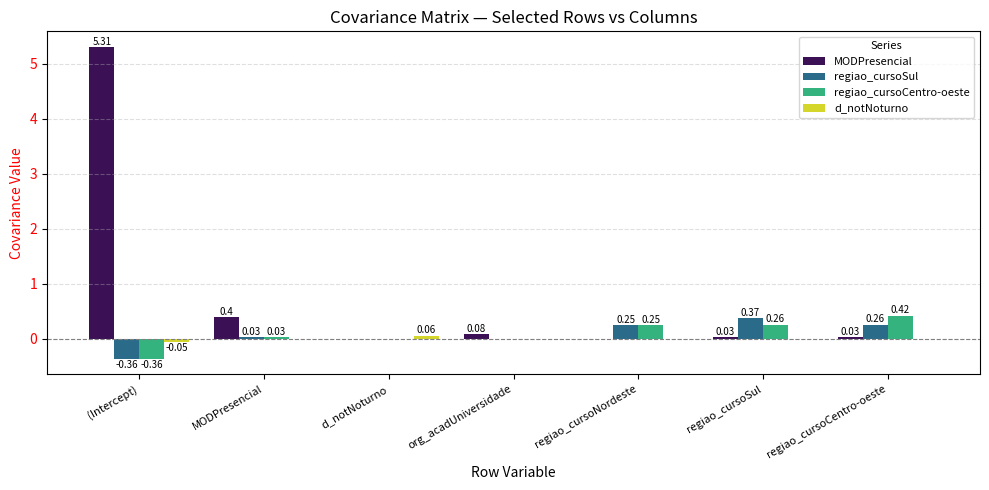

What is the sum of all regiao_cursoCentro-oeste values?

0.6